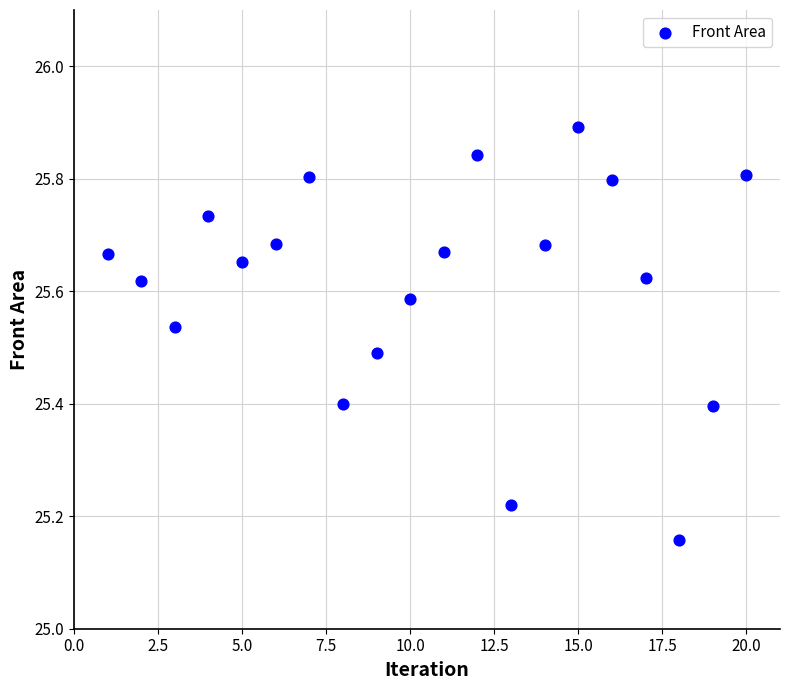

What is the range of Y values (max minus min)?

0.7